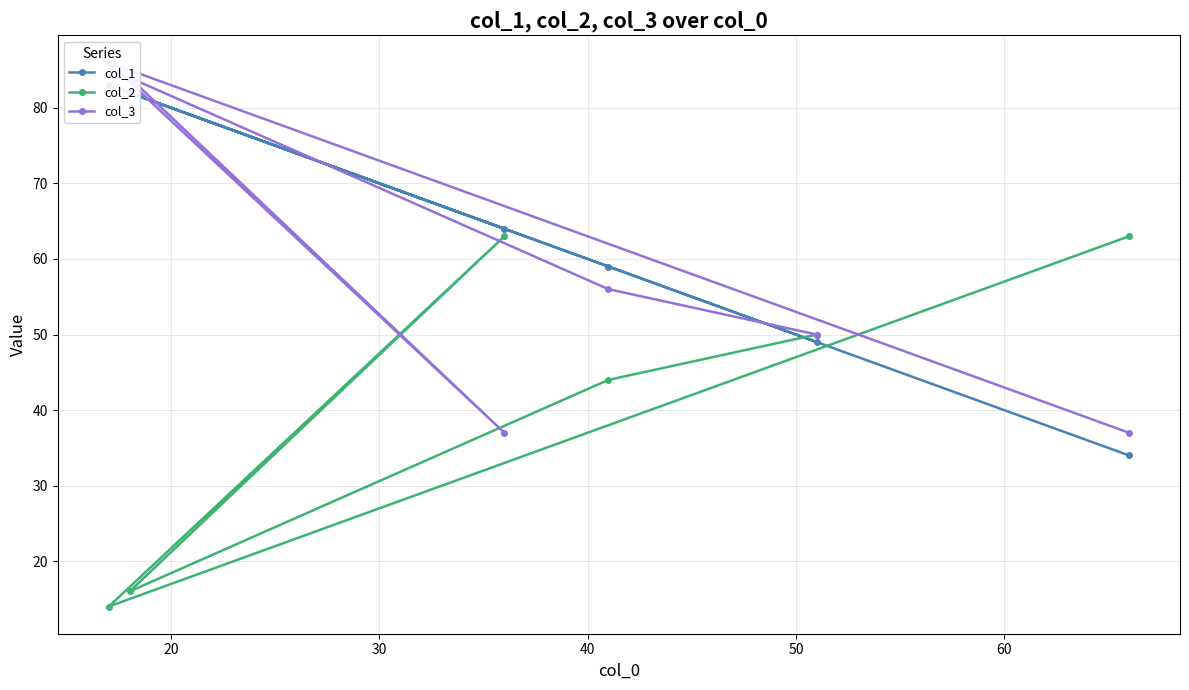

What is the highest value of the col_2 series?

63